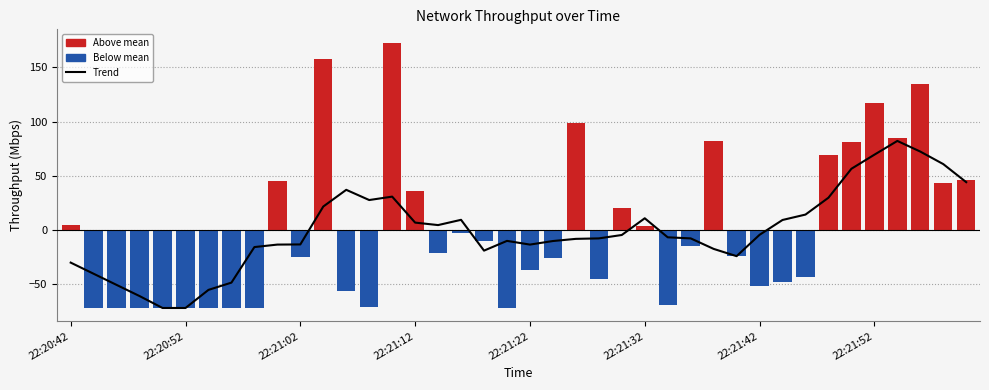

Between 29 and 37, which is larger?

37